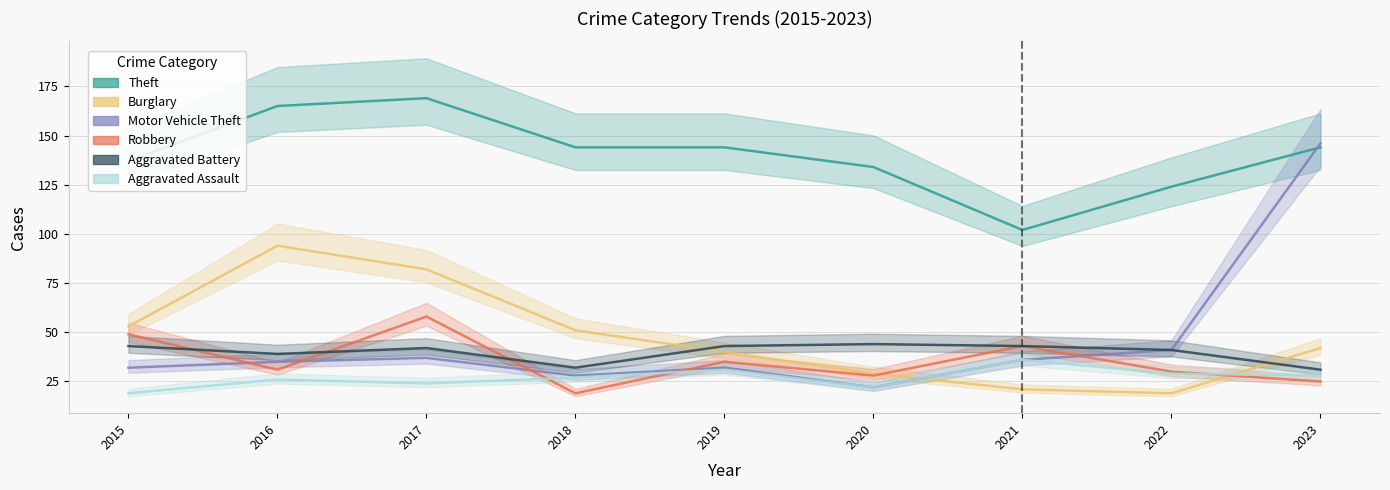

In Aggravated Assault, how many points are higher than both neighbors (excluding endpoints)?

3